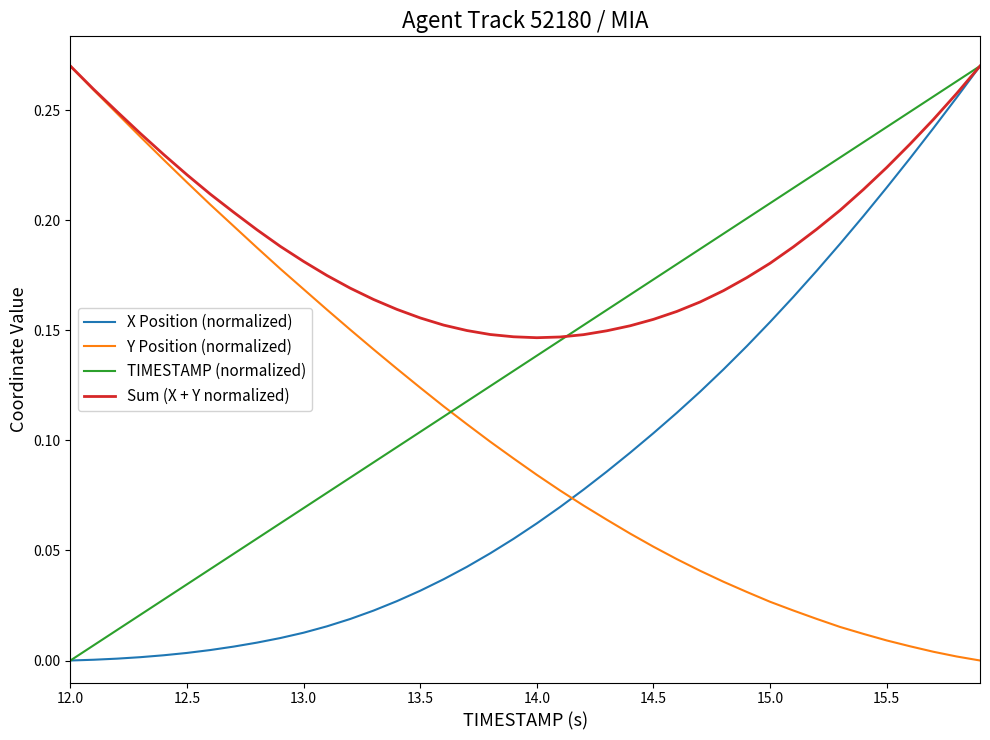

List the series in order of their overall mean, lowest first.

X Position (normalized), Y Position (normalized), TIMESTAMP (normalized), Sum (X + Y normalized)